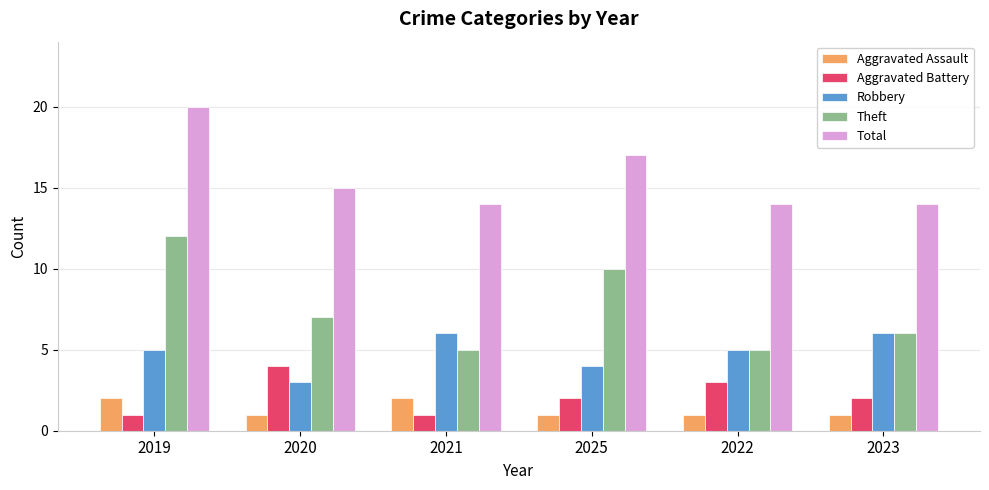

What is the lowest value of the Aggravated Assault series?

1